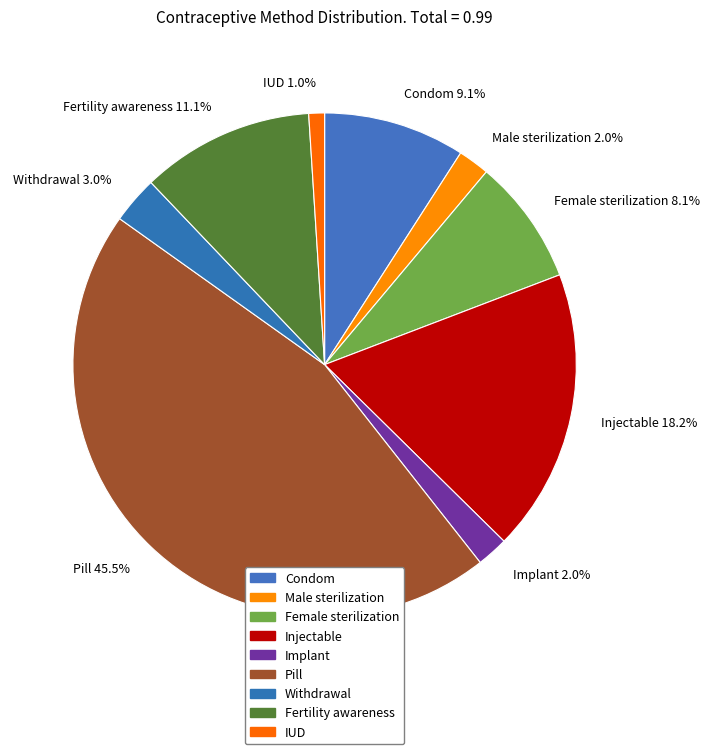

To the nearest percent, what is the combined percentage of Implant and Injectable?

20%